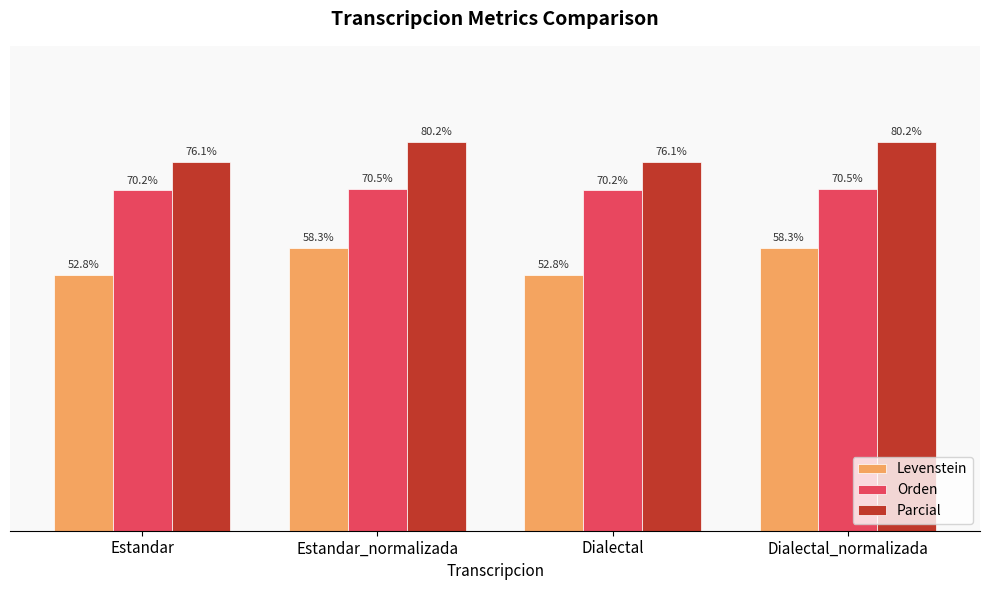

Is the value of Orden at Estandar_normalizada greater than the value of Parcial at Estandar_normalizada?

No